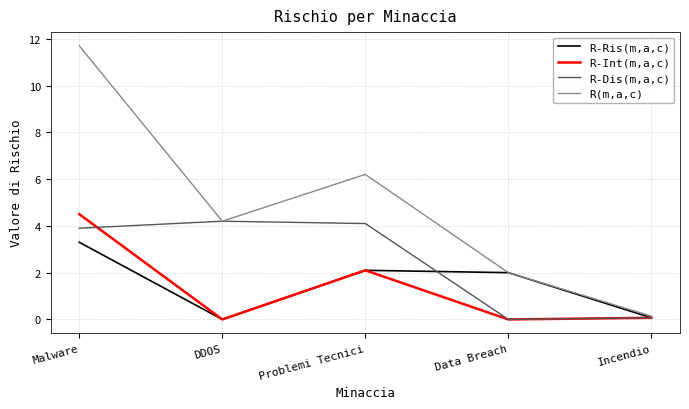

Which series has the largest total across all categories?

R(m,a,c)